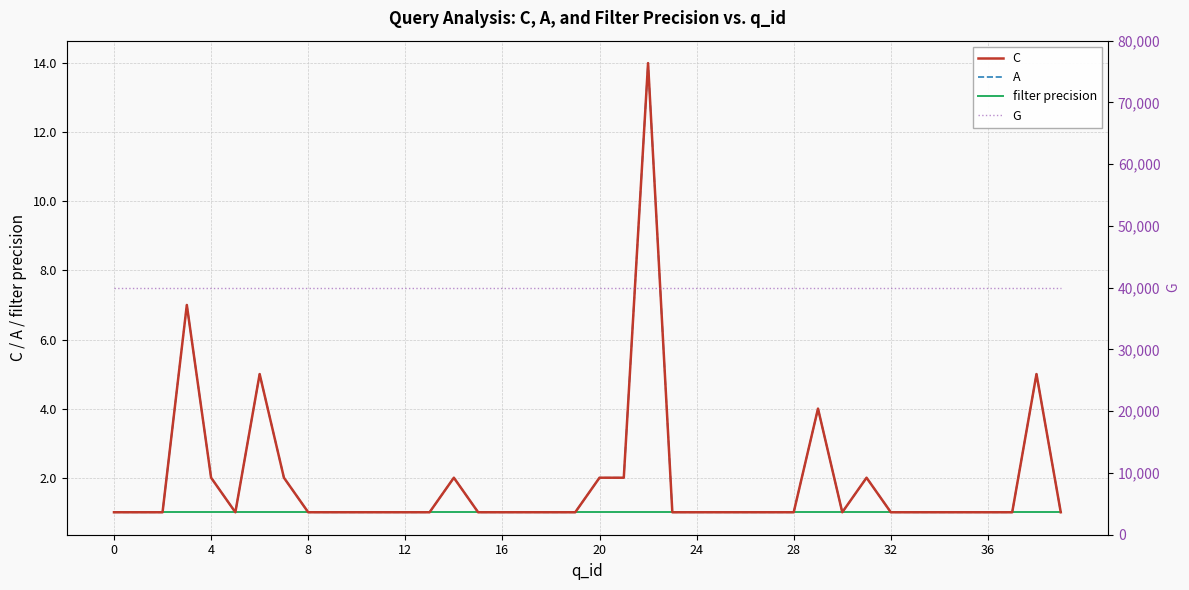

The value of A at 20 is 1. True or false?

True